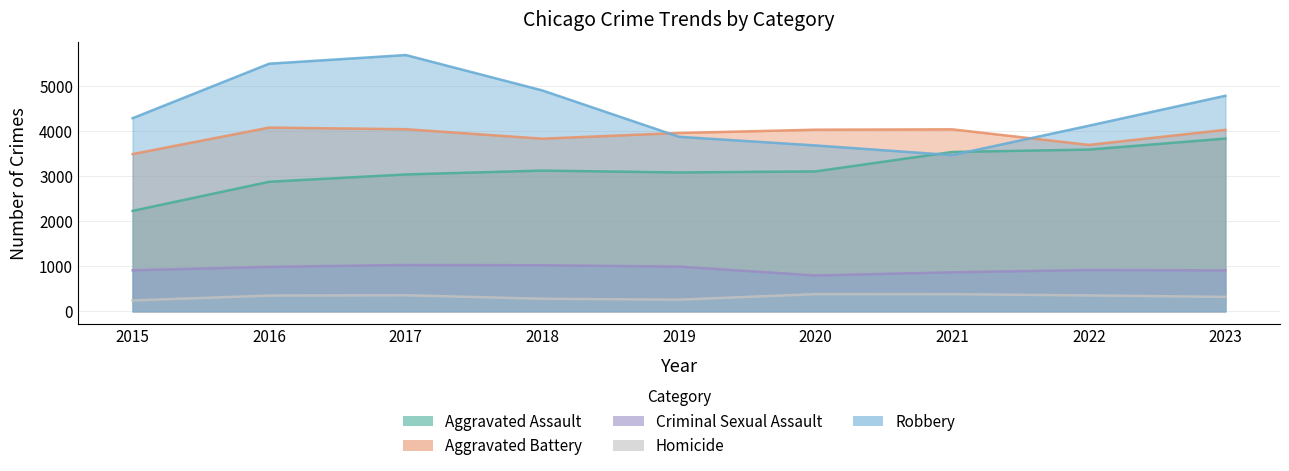

True or false: Homicide and Criminal Sexual Assault cross at least once.

False